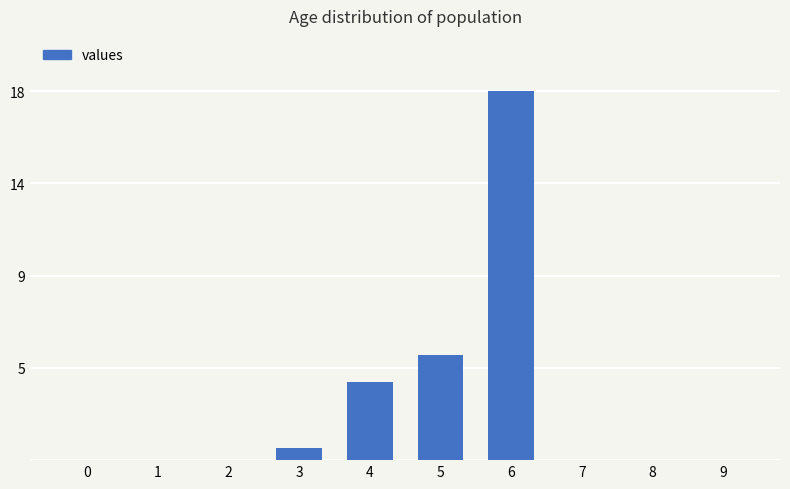

What is the average value?

2.8